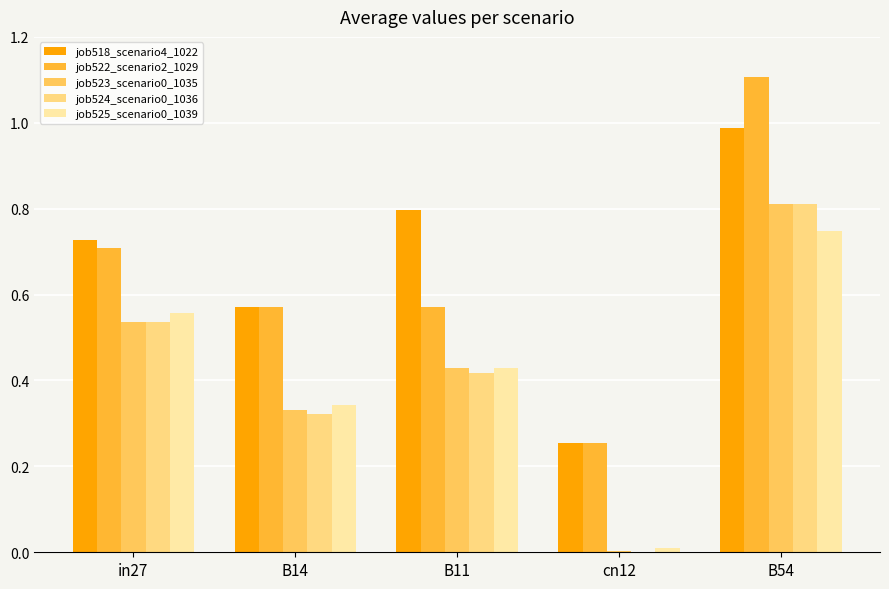

Is the value of job523_scenario0_1035 at in27 greater than the value of job524_scenario0_1036 at B54?

No